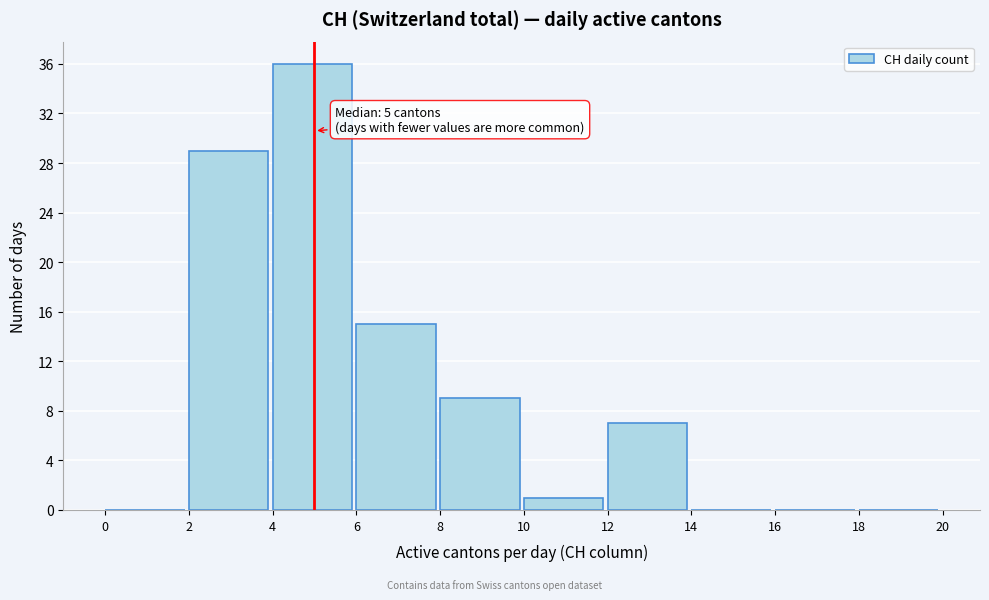

Which range on the x-axis has the tallest bar?

4 to 6